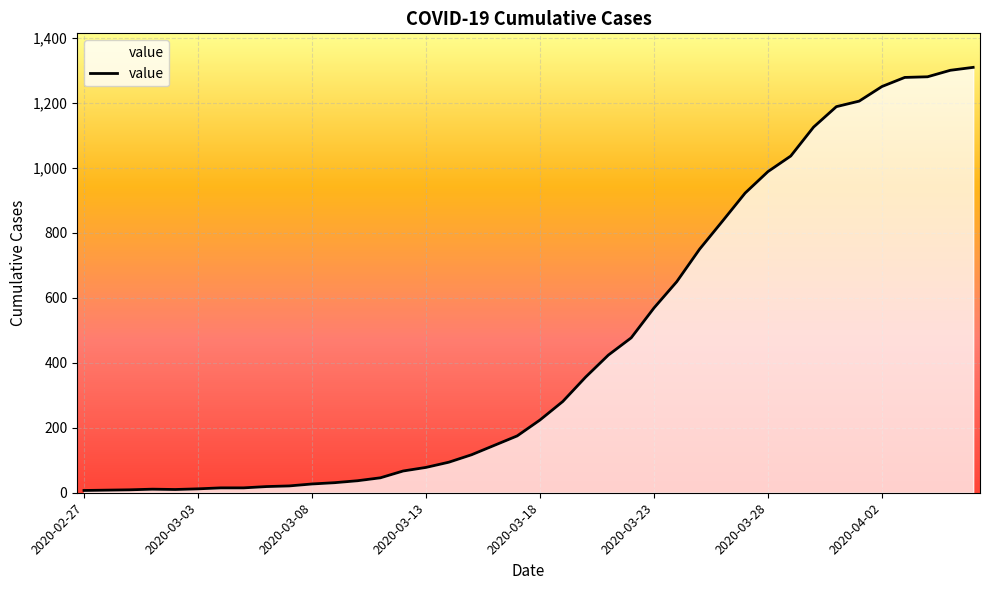

What is the greatest value displayed?

1310